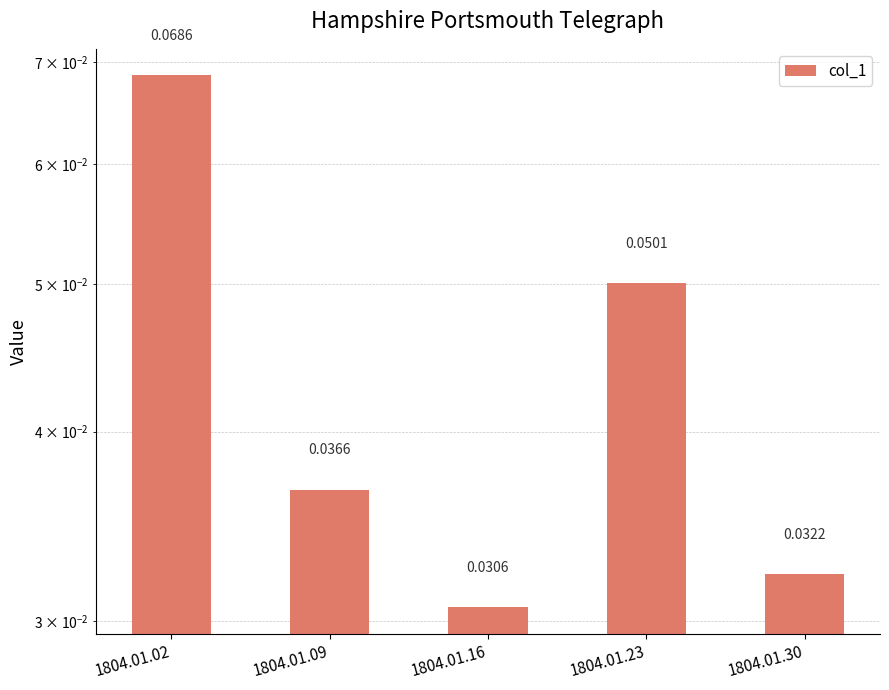

The value at 1804.01.09 is 0.1. True or false?

False